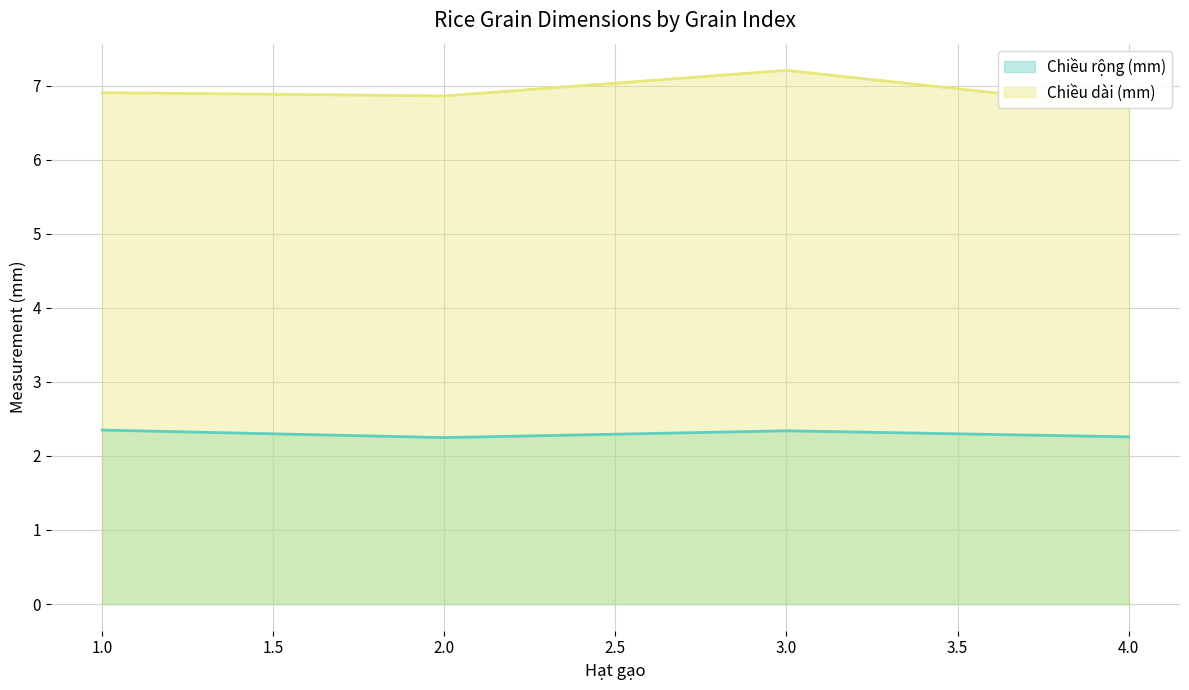

What is the minimum value for Chiều rộng (mm)?

2.2